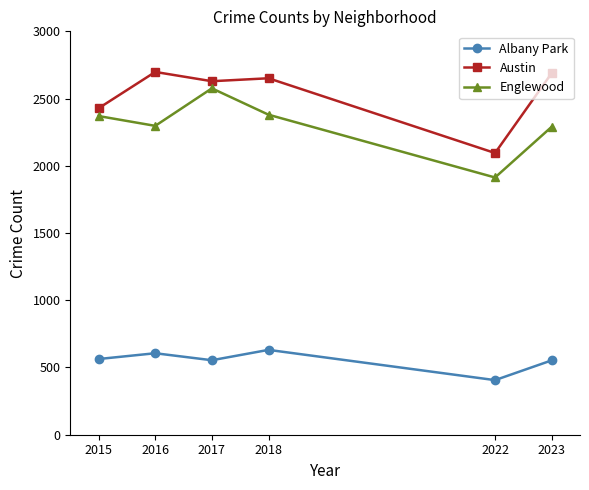

What are all the series names shown in the legend?

Albany Park, Austin, Englewood